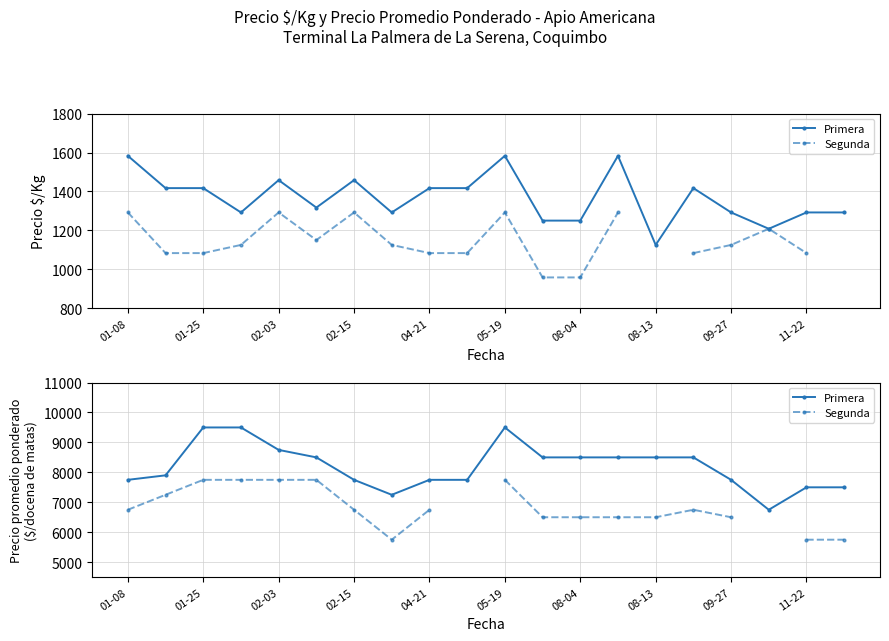

How many values in the Segunda series are below 6750?

8